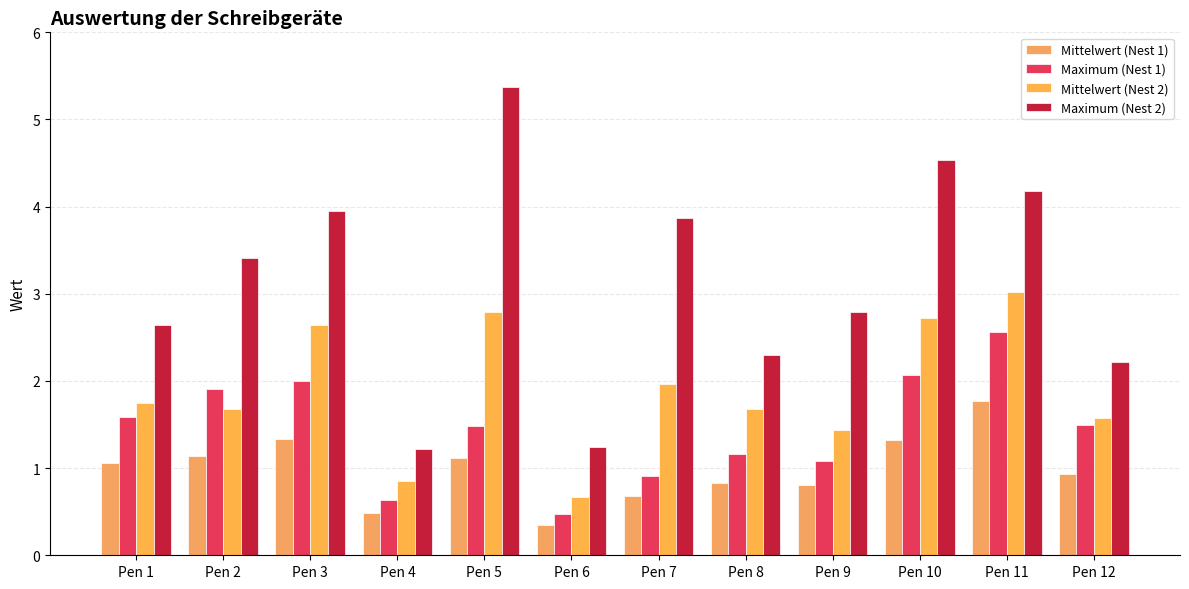

How many data points in Maximum (Nest 2) are less than 3?

6